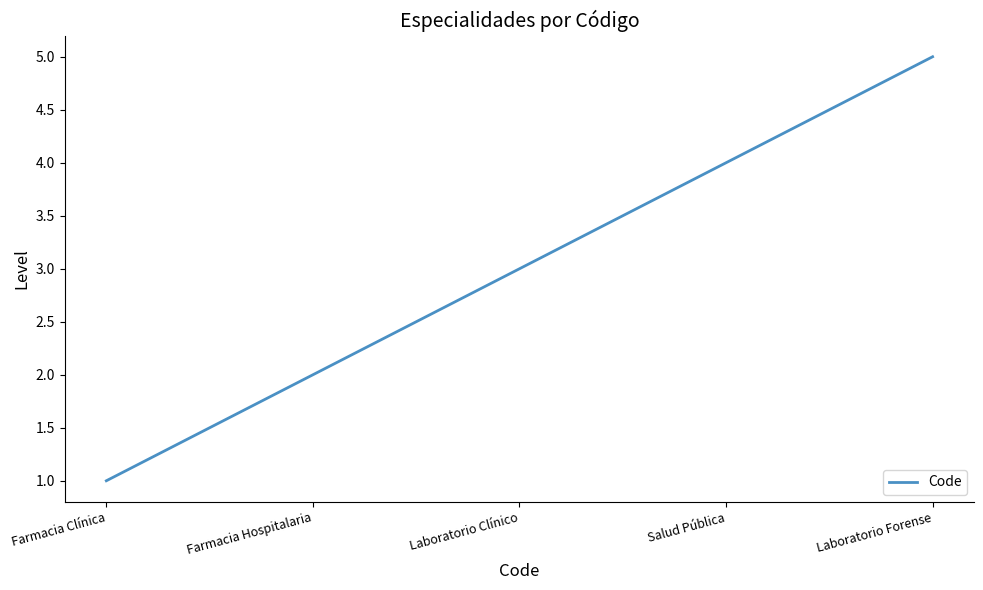

How many lines are shown in the chart?

1